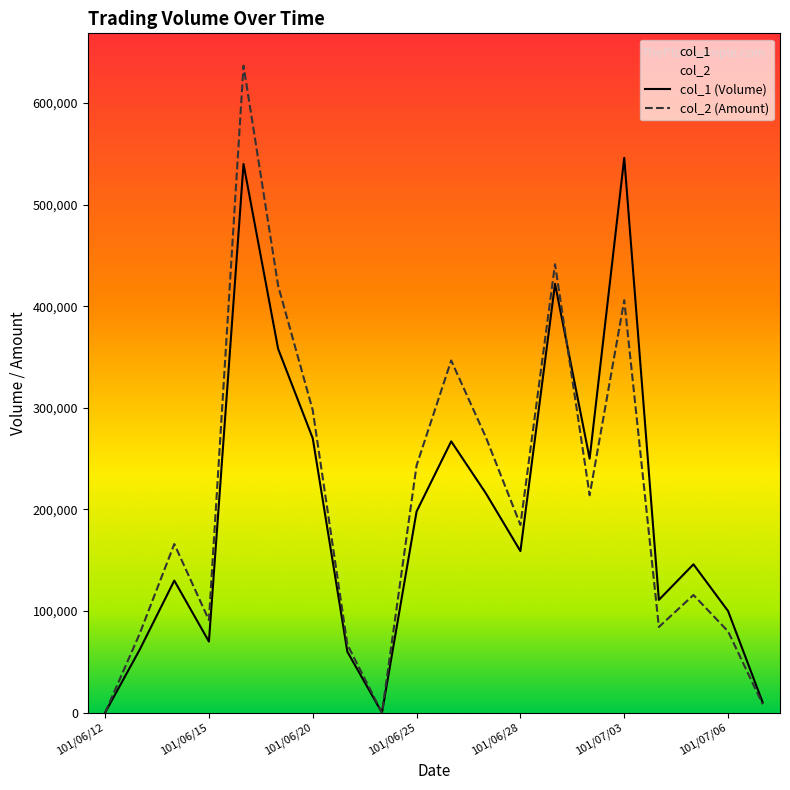

Which series has the widest spread of values?

col_2 (Amount)